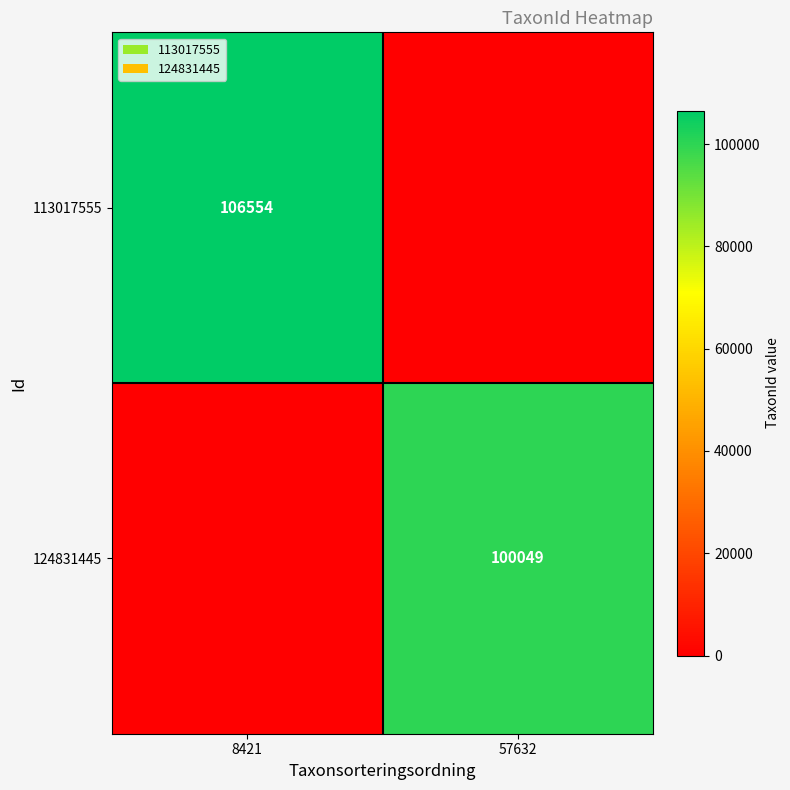

Is it true that 124831445 equals 100049 at 57632?

True